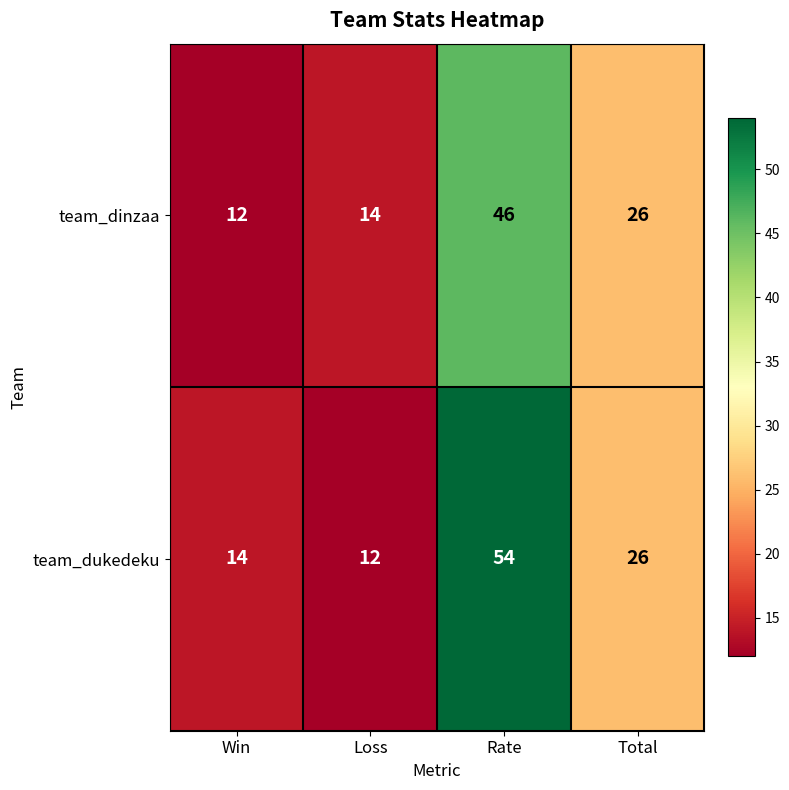

What is the spread (max minus min) of values at Rate?

8